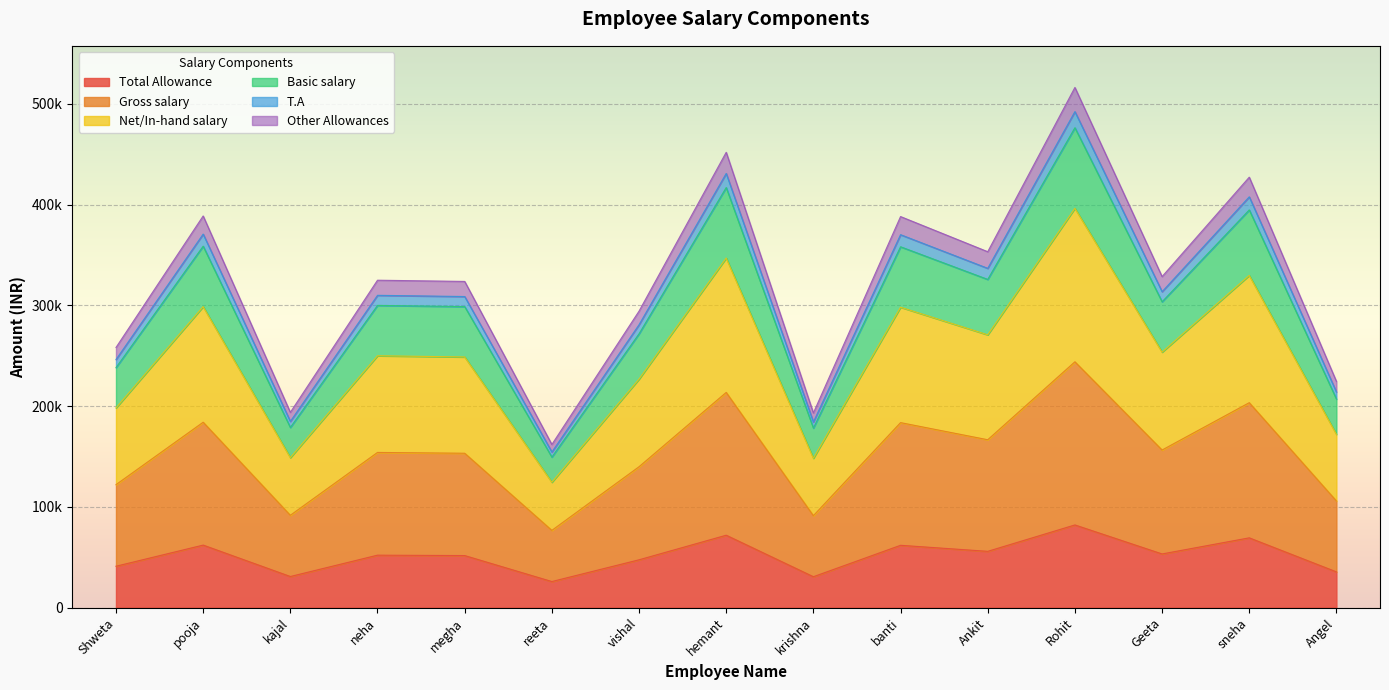

At which label does Total Allowance reach its peak?

Rohit